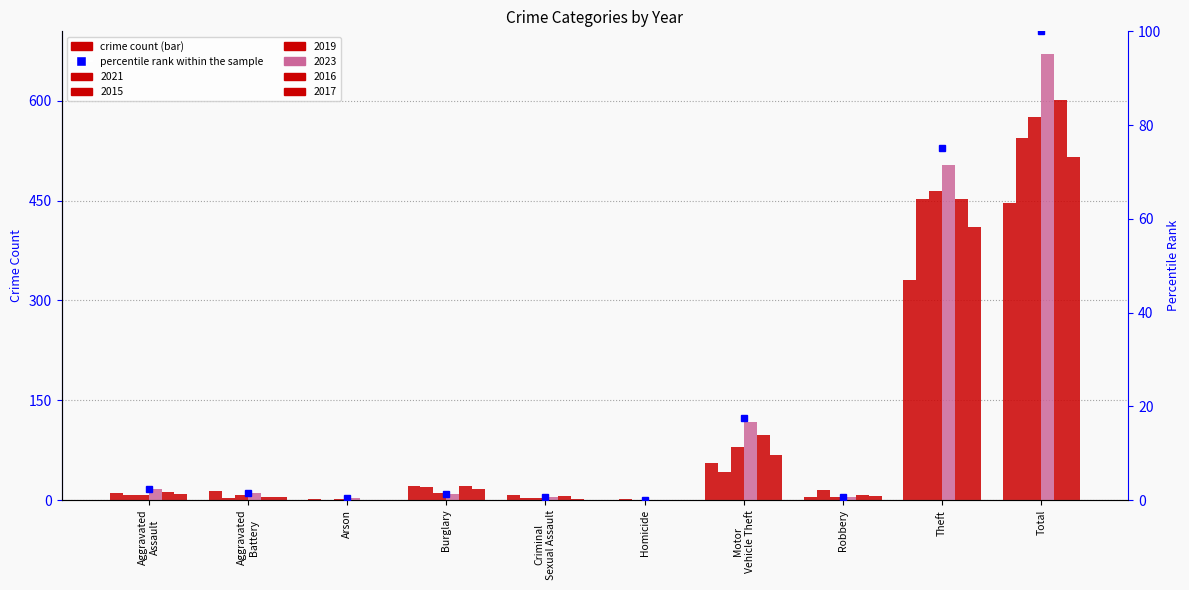

Where is 2016 nearest to the value 300?

Theft